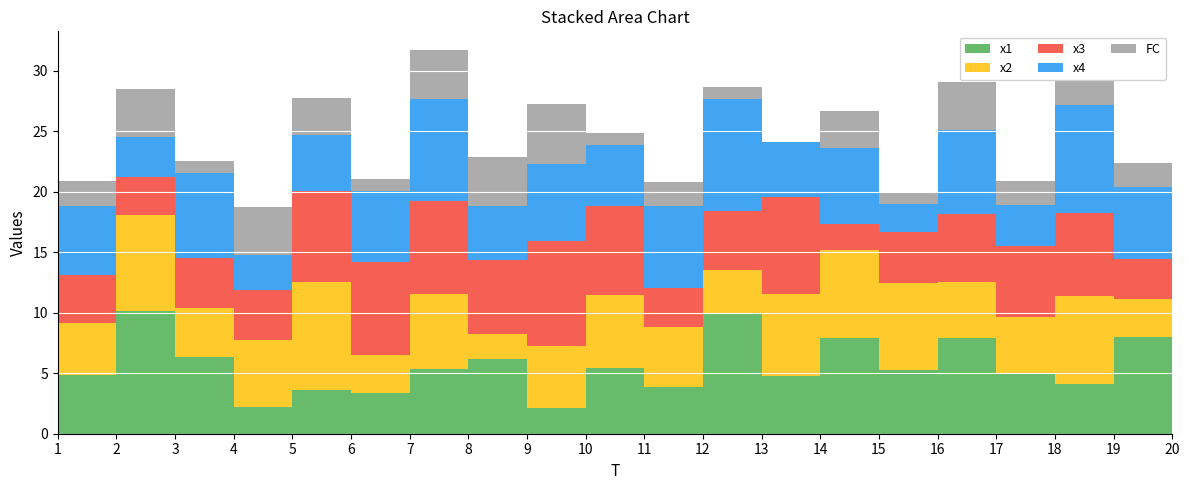

Reading right to left, list all the values displayed in this chart.

x1: 8.4	8.0	4.1	5.0	7.9	5.3	7.9	4.8	9.9	3.9	5.4	2.1	6.2	5.4	3.4	3.6	2.2	6.4	10.2	4.9
x2: 2.9	3.2	7.3	4.7	4.6	7.2	7.3	6.8	3.6	5.0	6.0	5.1	2.1	6.2	3.1	8.9	5.6	4.0	7.9	4.3
x3: 3.0	3.3	6.9	5.8	5.6	4.2	2.1	8.0	4.9	3.2	7.4	8.7	6.2	7.7	7.7	7.5	4.1	4.1	3.1	3.9
x4: 4.2	5.9	8.9	3.4	6.9	2.3	6.3	4.6	9.3	6.8	5.0	6.4	4.5	8.4	5.9	4.7	2.8	7.1	3.2	5.8
FC: 2.0	2.0	2.0	2.0	4.0	1.0	3.0	0.0	1.0	2.0	1.0	5.0	4.0	4.0	1.0	3.0	4.0	1.0	4.0	2.0